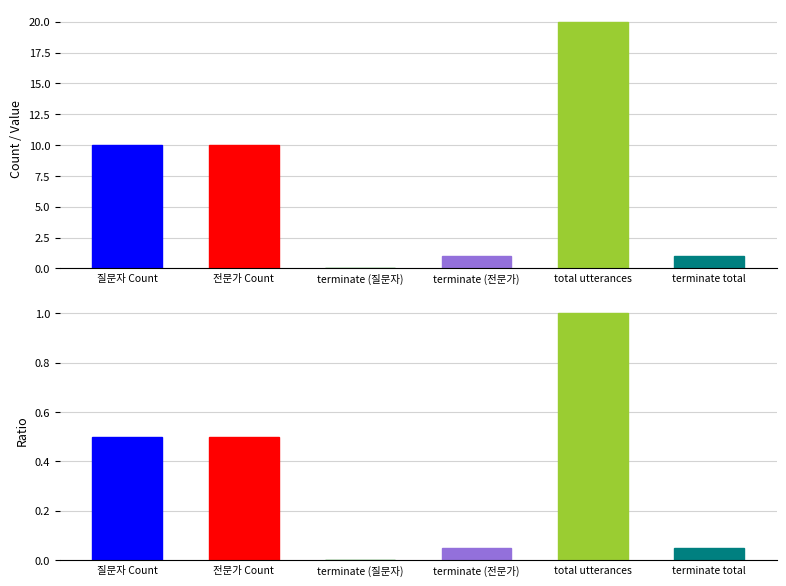

What is the difference between the maximum and minimum values in the 전문가 series?

18